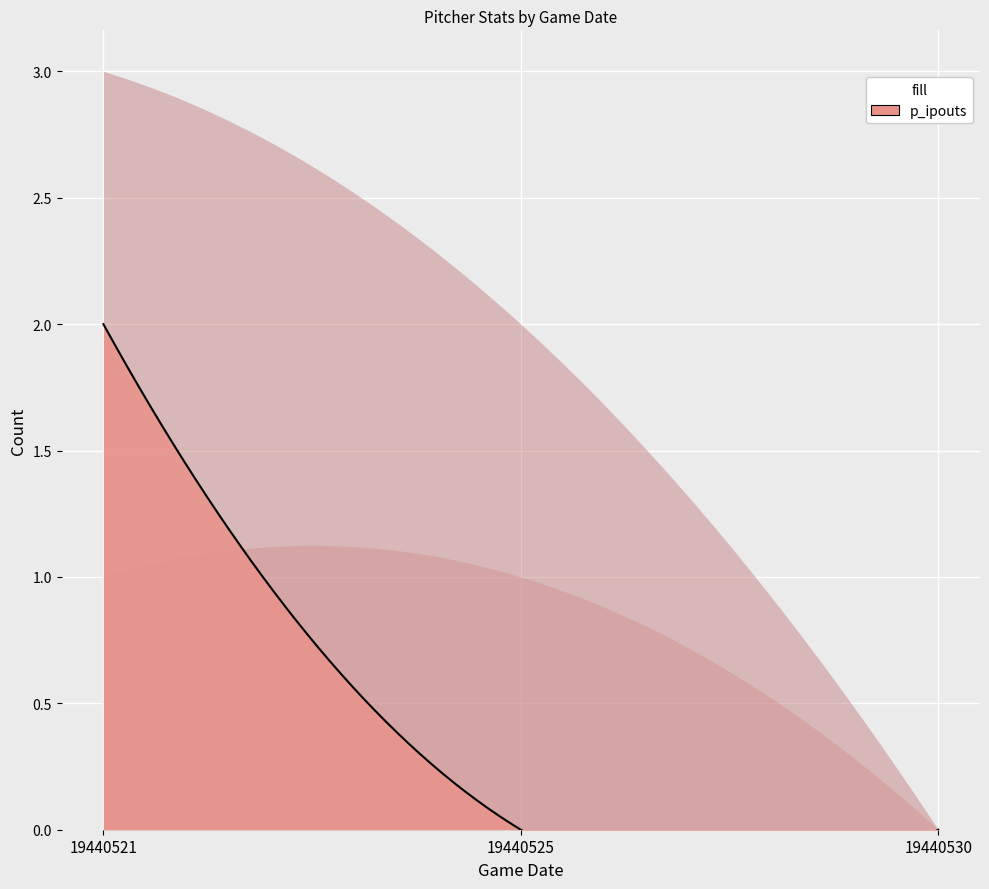

Which category has the highest value across all series?

19440521